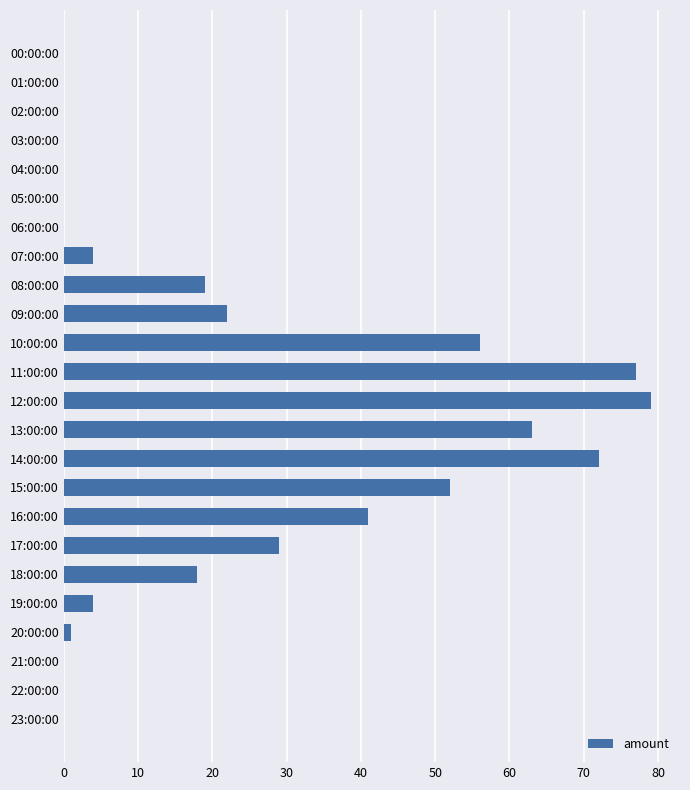

What is the greatest value displayed?

79